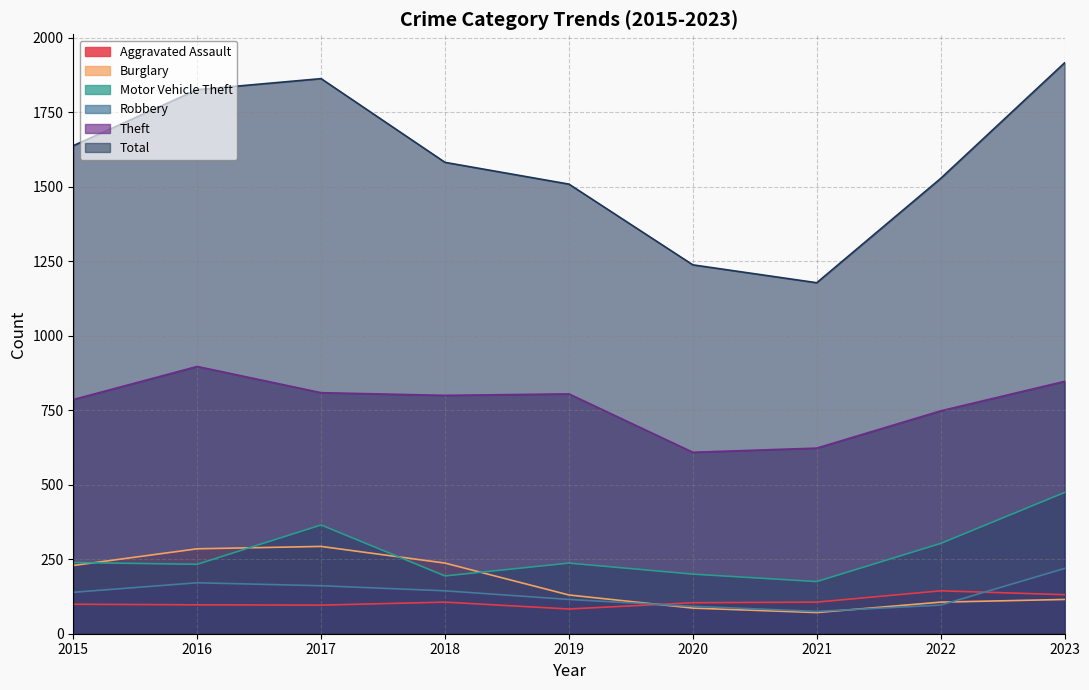

Where is the first local minimum for Motor Vehicle Theft?

2016